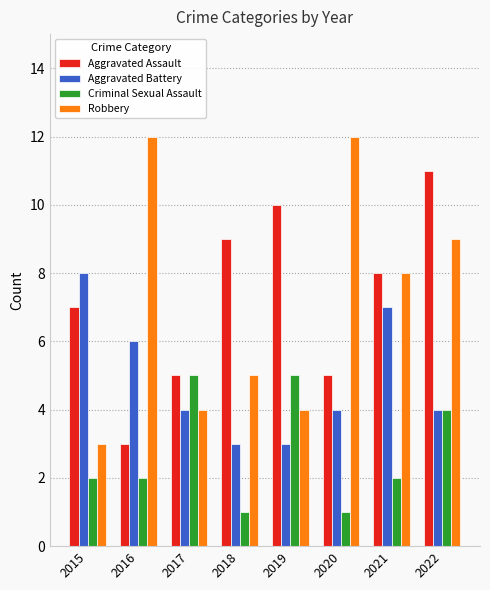

Is the value of Aggravated Assault at 2015 greater than the value of Aggravated Battery at 2019?

Yes